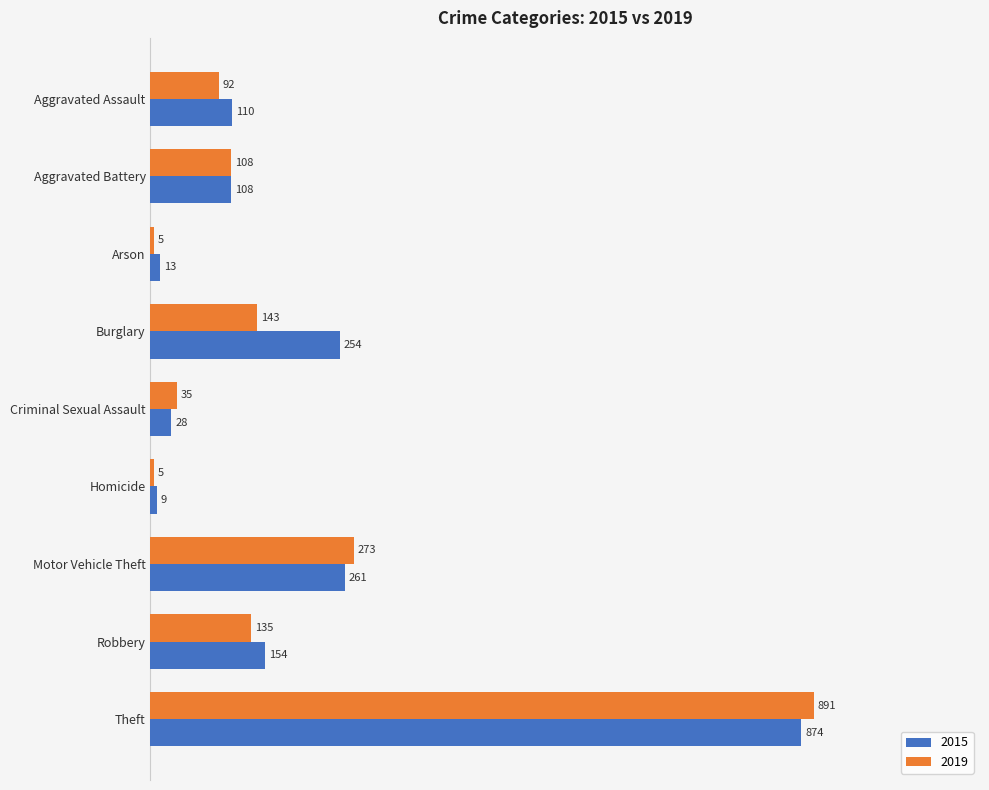

At which category is the sum across all series the highest?

Theft